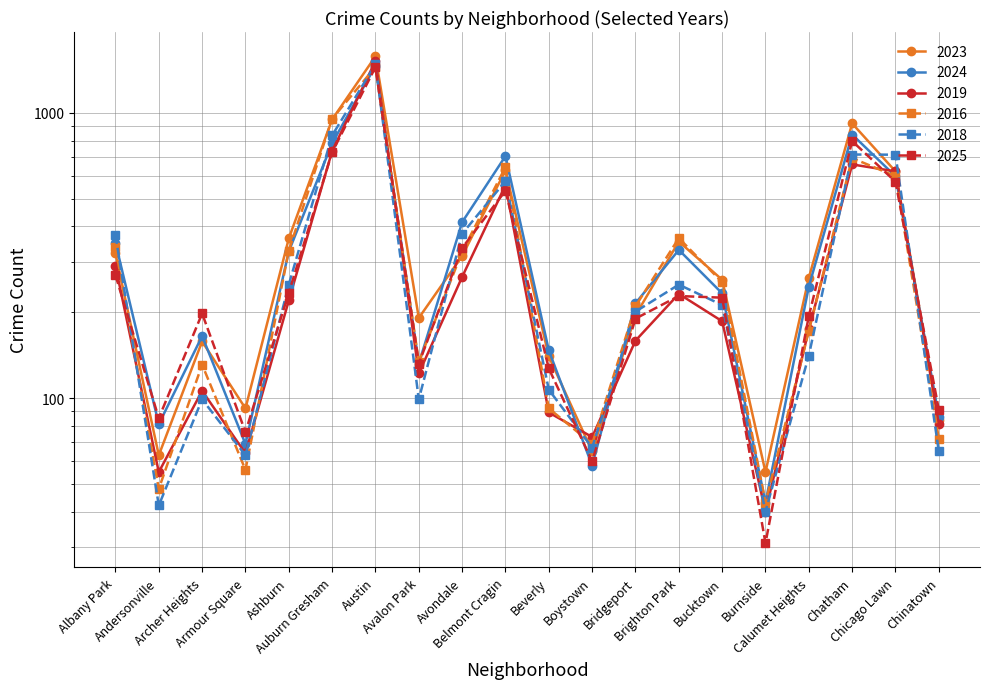

Which label corresponds to the smallest value in the chart?

Burnside